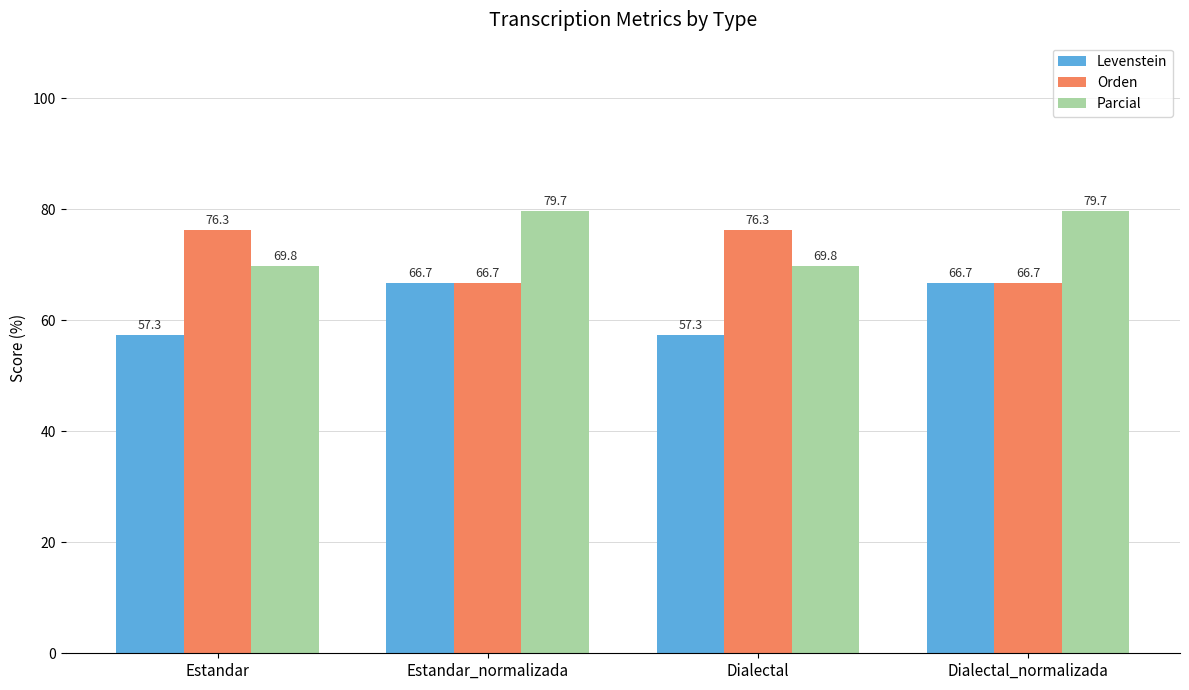

What is the total value across all series at Dialectal?

203.5